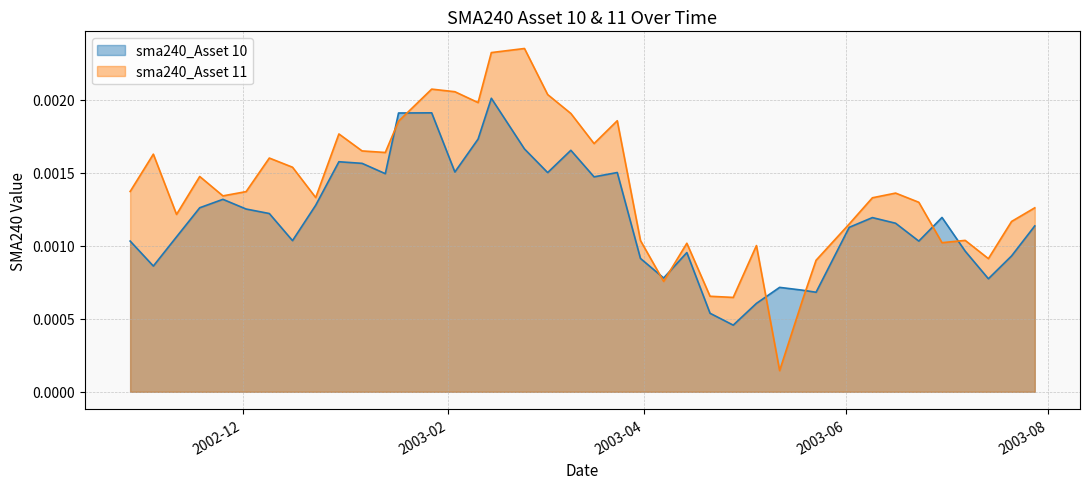

How many interior local valleys does the sma240_Asset 11 series have?

11